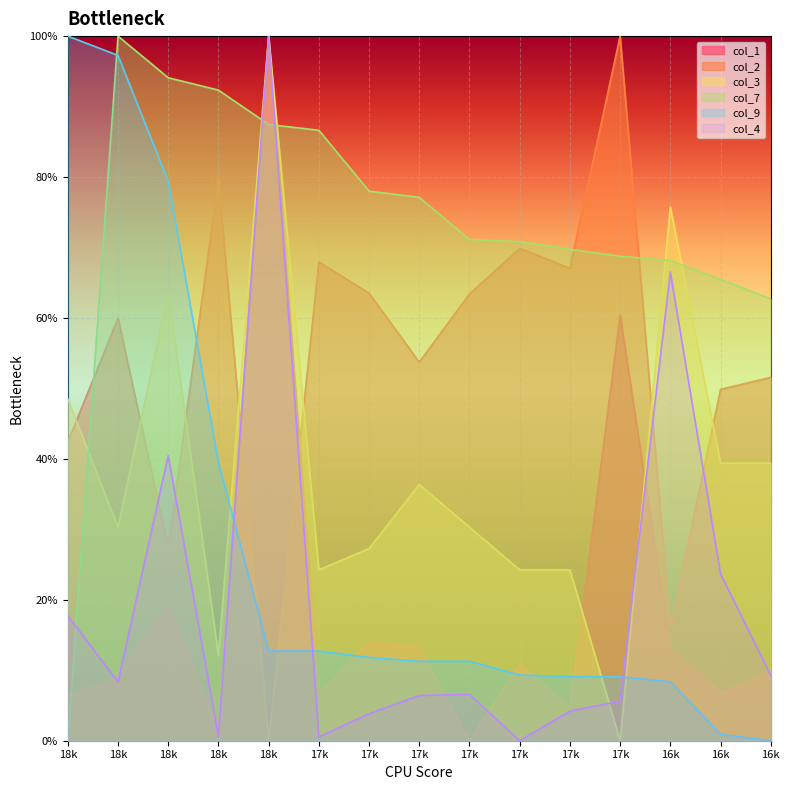

What is the total value across all series at 16k?

2.5